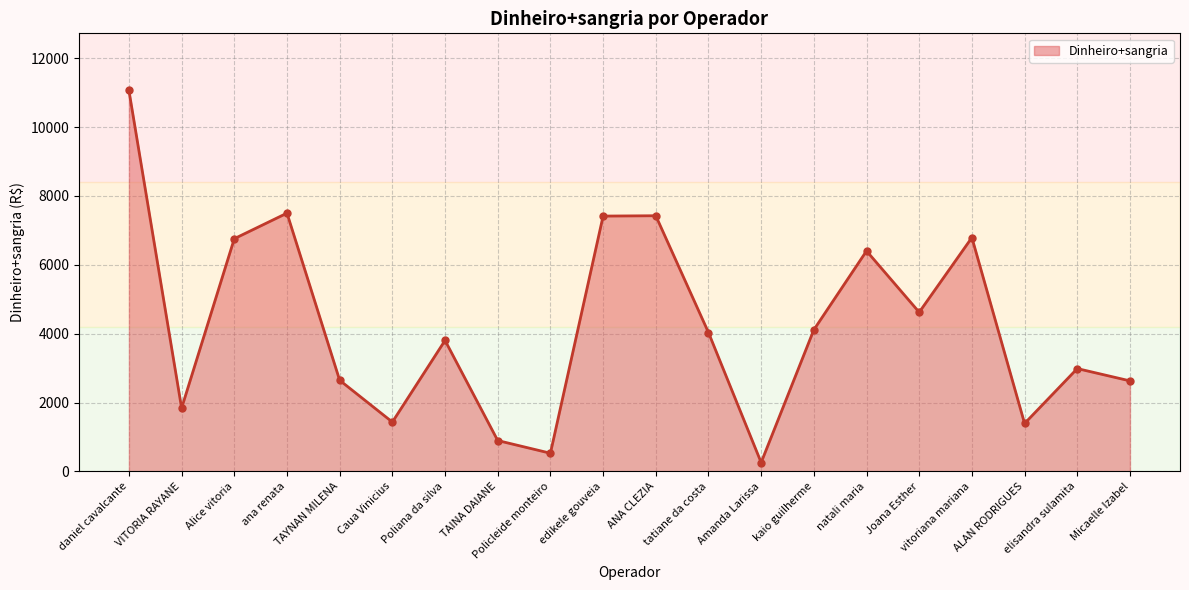

How many points are higher than both their immediate neighbors (excluding endpoints)?

6